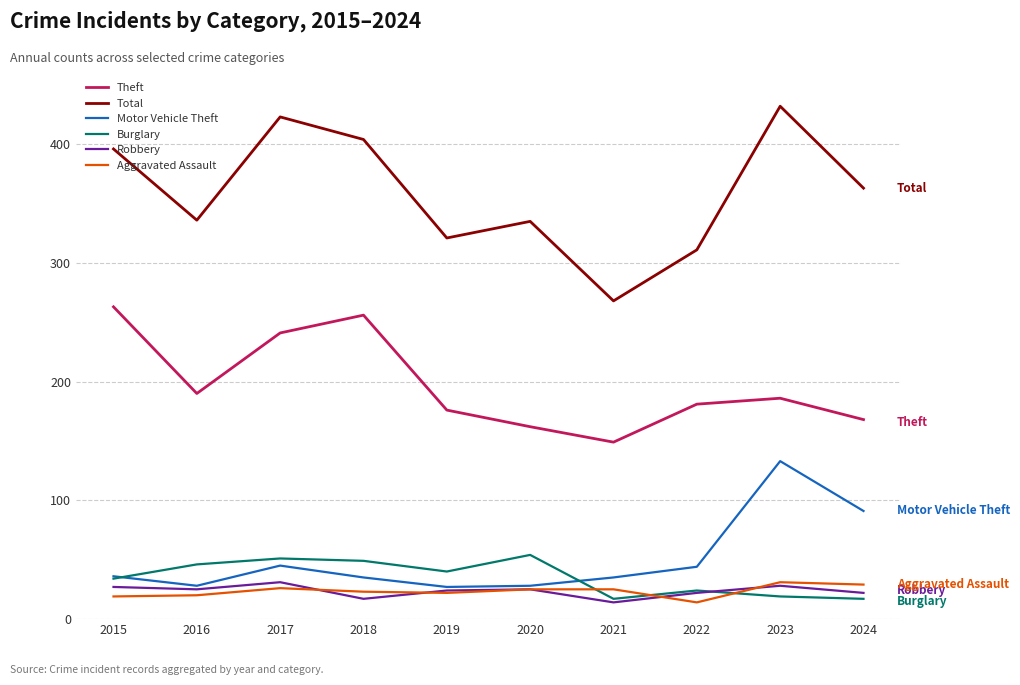

The value of Theft at 2016 is 190. True or false?

True